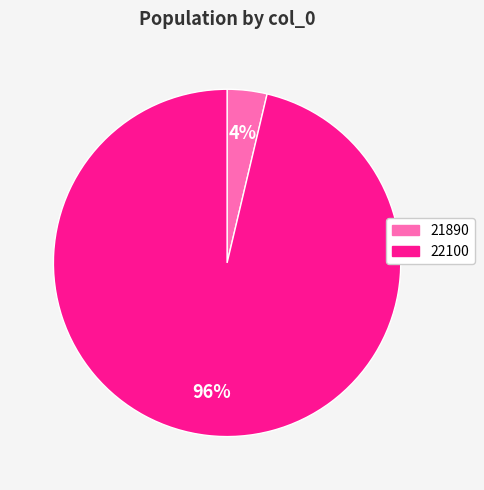

Is the sum of 21890 and 22100 greater than half?

Yes